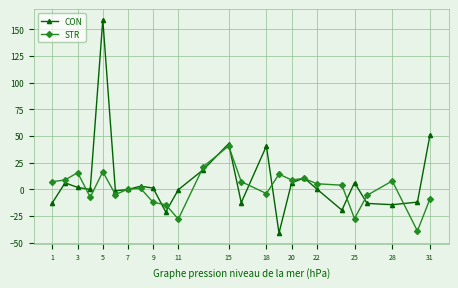

What is the maximum value shown in the chart?

158.9